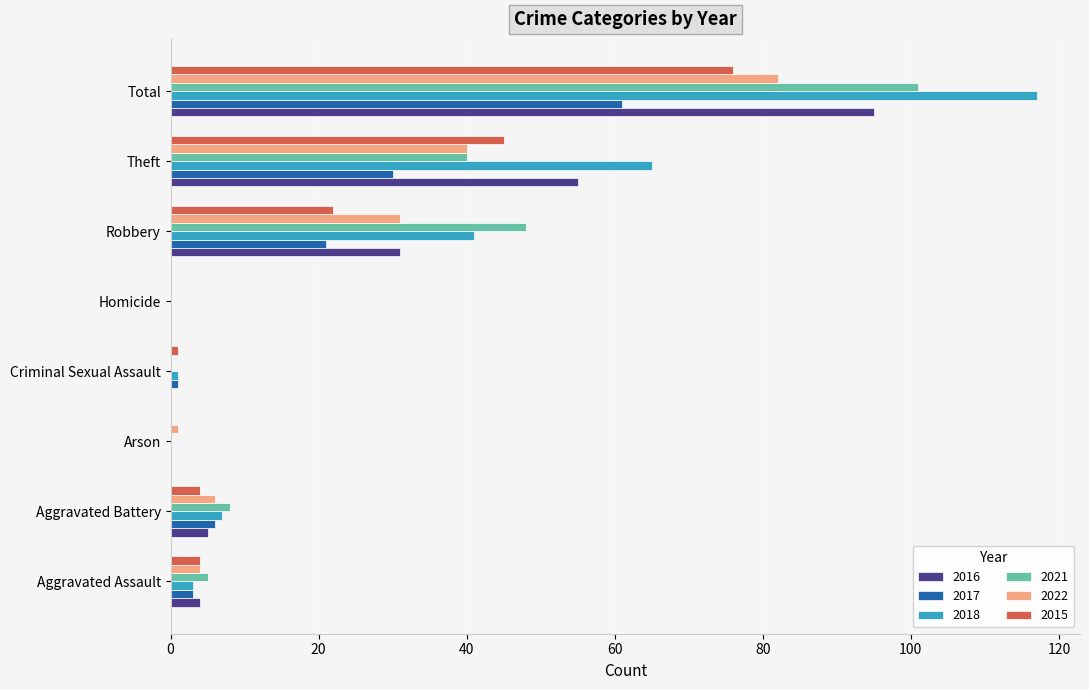

What are all the series names shown in the legend?

2016, 2017, 2018, 2021, 2022, 2015